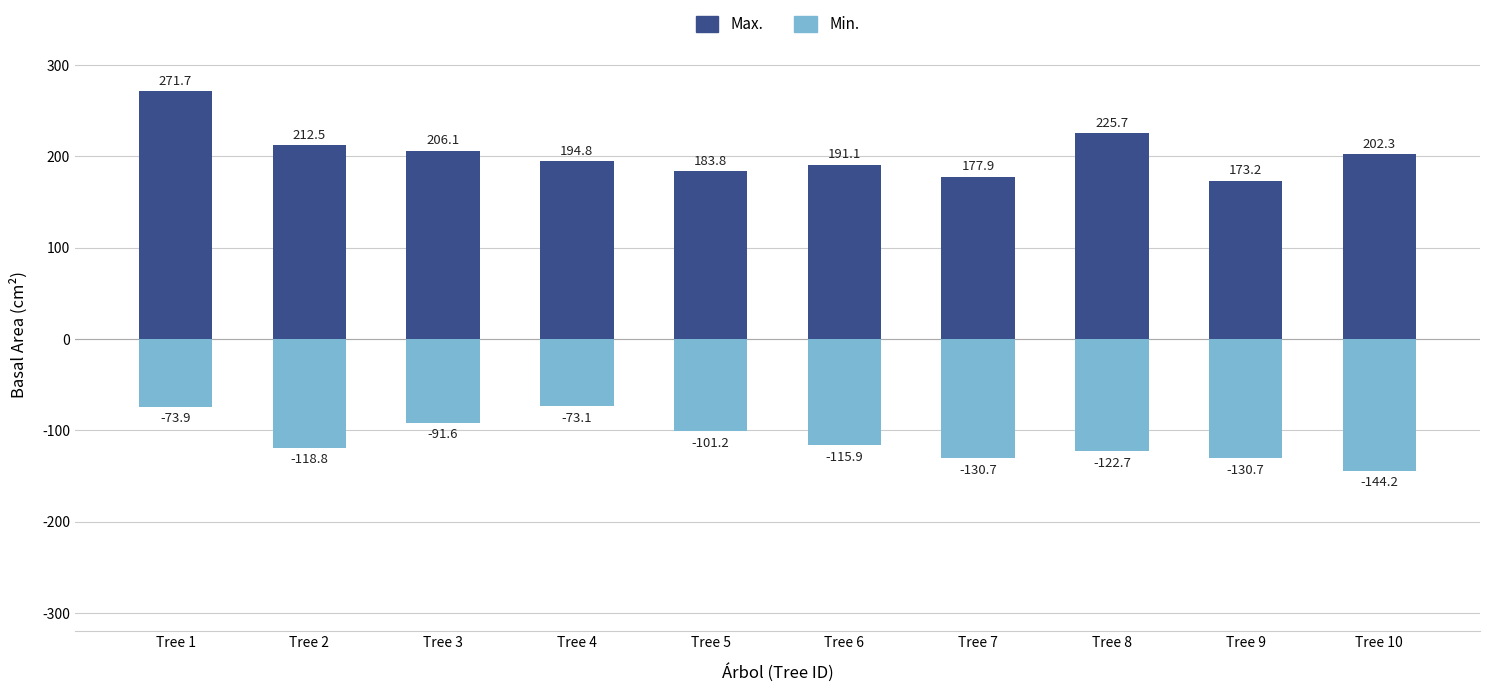

How many bars are there in each group?

2